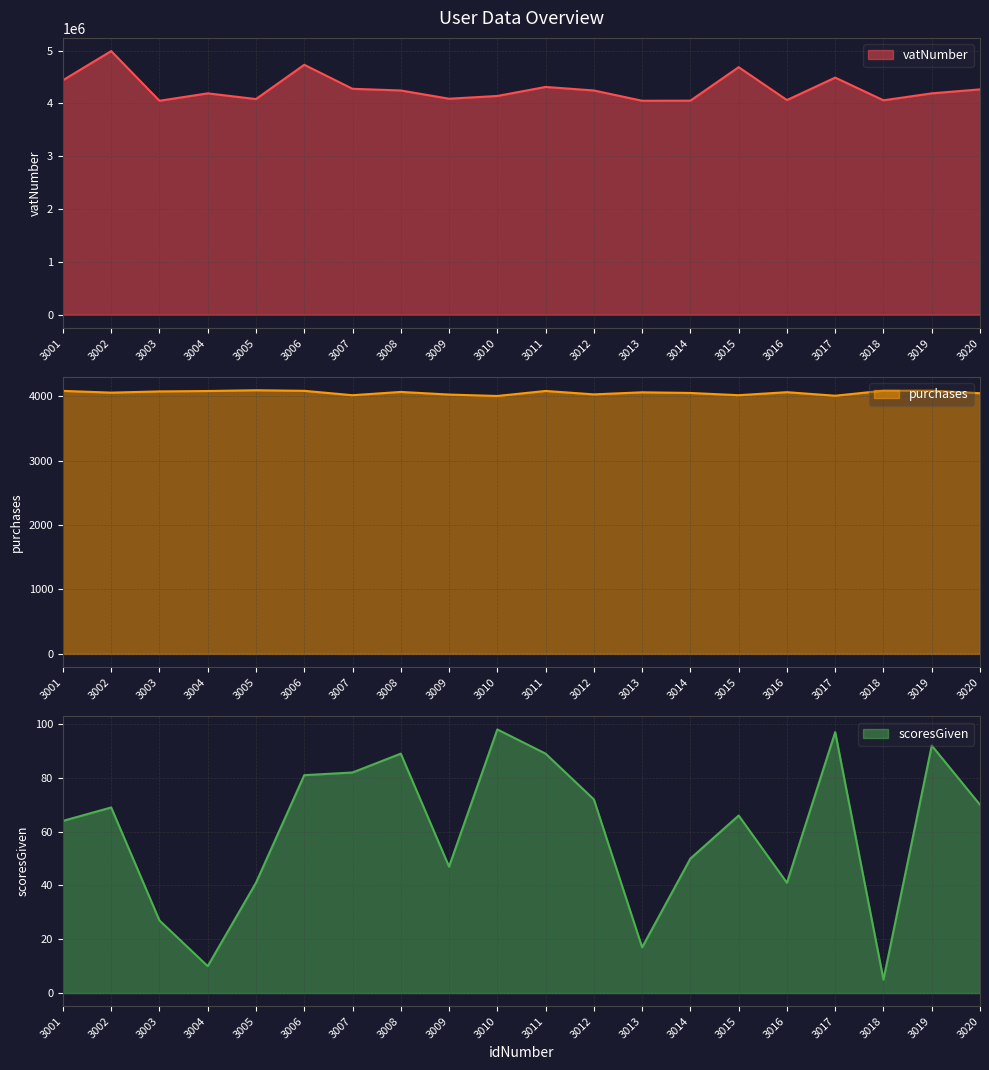

Which series has the largest total across all categories?

vatNumber